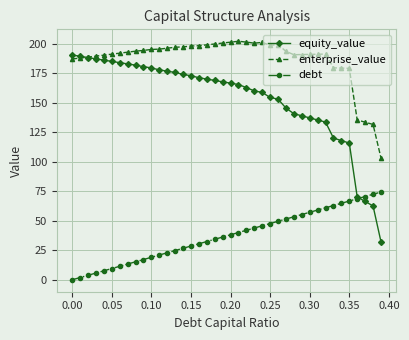

What is the value of the debt point at the 26th from the left?

47.7